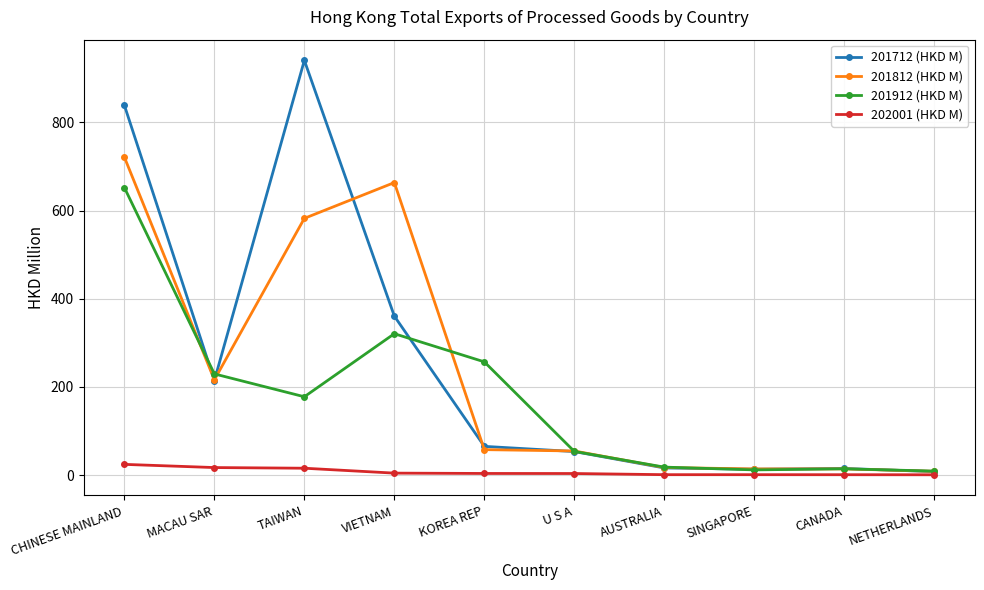

Which series has the largest range (max minus min)?

201712 (HKD M)